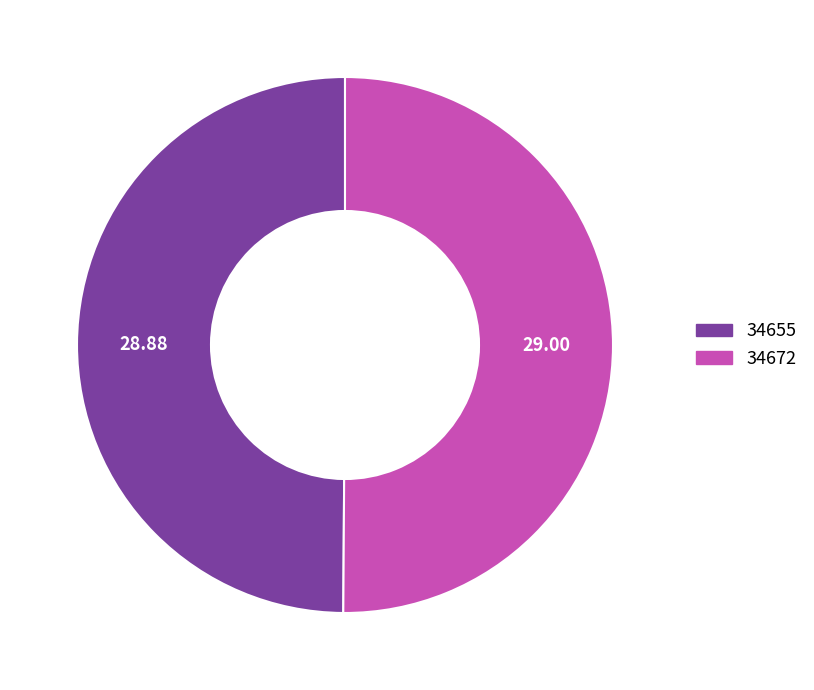

What is the ratio of the value at 34672 to the value at 34655?

1.0